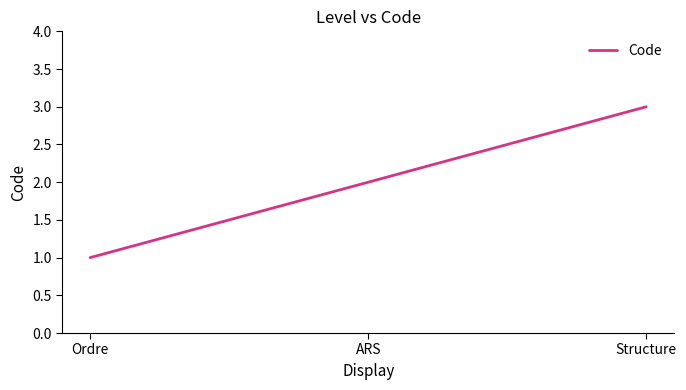

Reading left to right, what are all the values shown in this chart?

Ordre=1	ARS=2	Structure=3